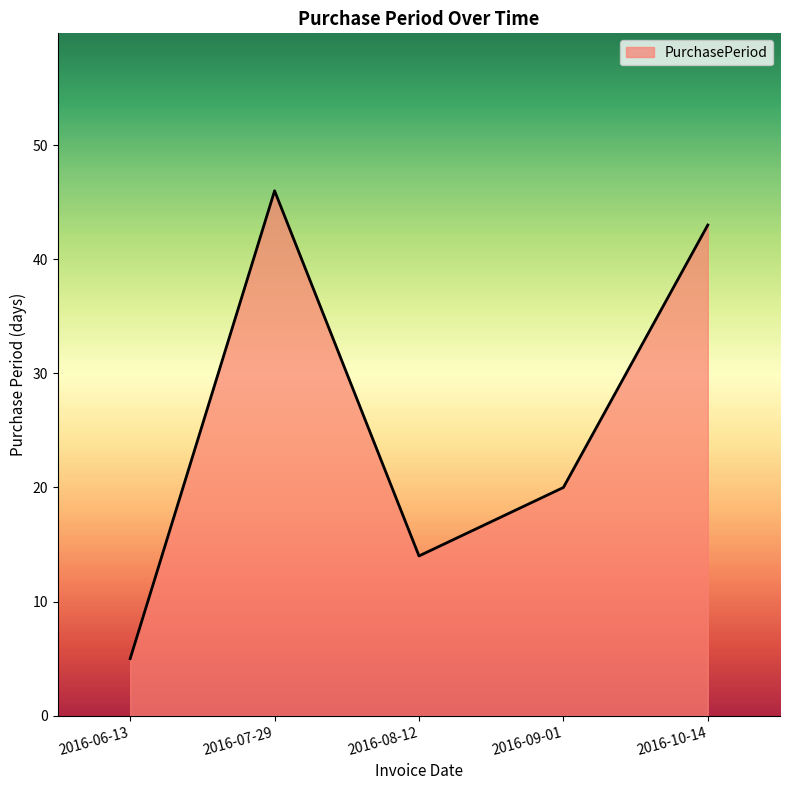

What value does the data have at 2016-10-14?

43